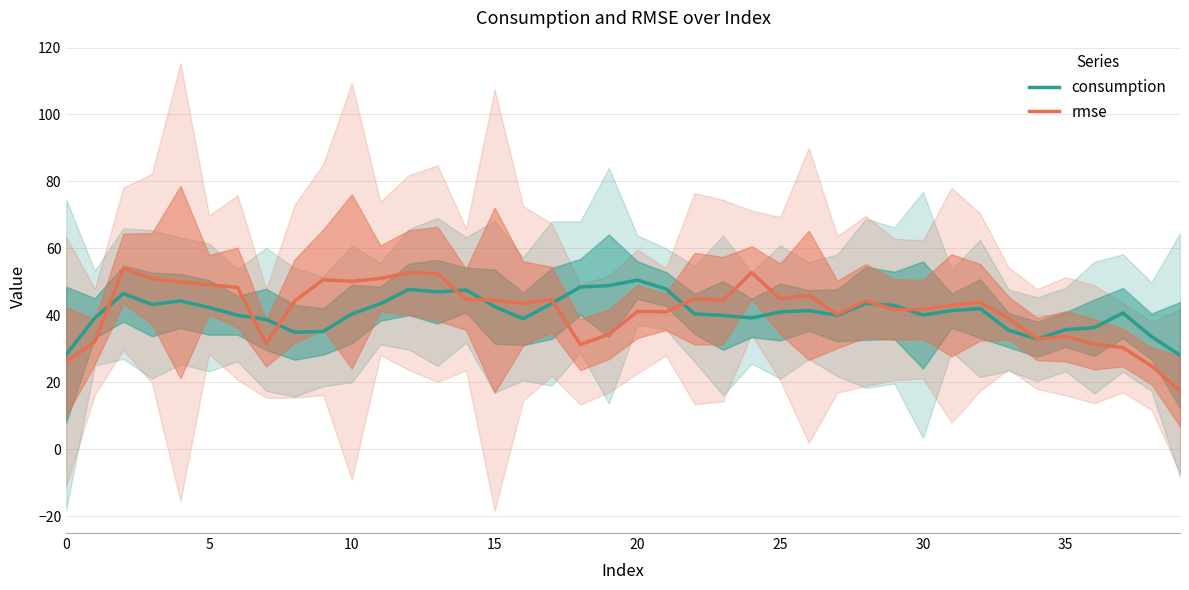

Reading right to left, extract all data points from this chart.

consumption: 28.1	33.6	40.7	36.3	35.7	32.9	35.5	42.0	41.4	40.1	42.9	43.6	40.0	41.4	41.0	39.2	40.0	40.4	47.9	50.5	48.8	48.4	43.5	38.9	42.6	47.6	47.0	47.7	43.4	40.4	35.2	34.9	38.8	40.0	42.3	44.3	43.2	46.5	39.2	28.3
rmse: 17.4	24.9	30.4	31.3	33.7	32.9	39.1	43.9	43.0	41.8	41.7	44.3	40.3	46.0	44.9	52.7	44.4	45.0	41.0	41.1	34.3	31.3	44.7	43.5	44.5	44.7	52.4	52.8	51.0	50.1	50.6	44.2	31.6	48.3	49.1	49.9	51.0	53.9	32.1	26.2